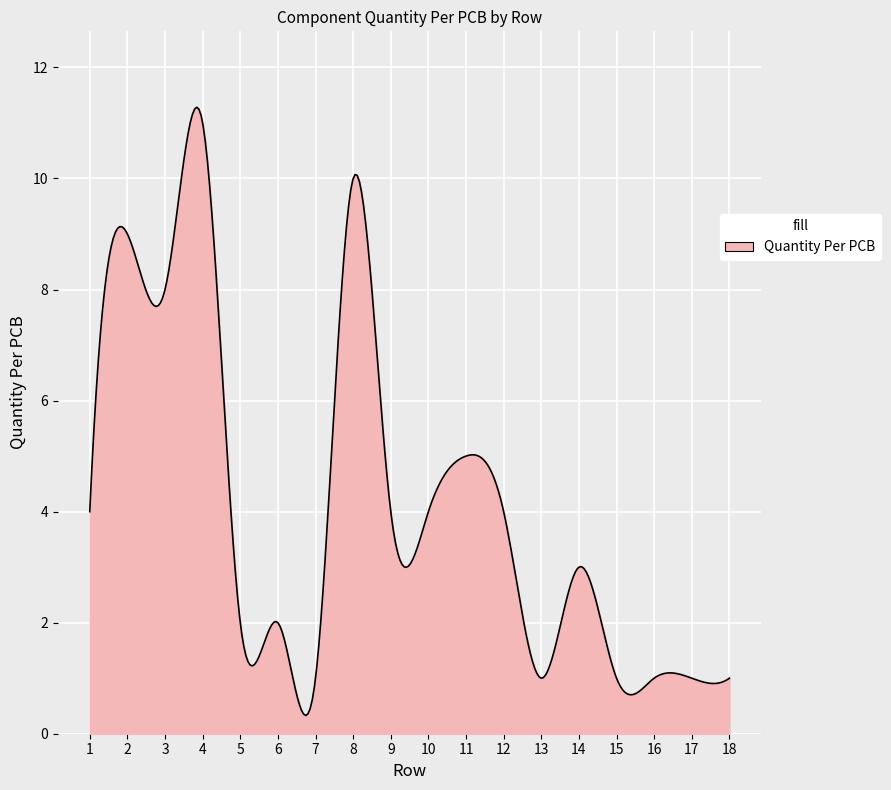

What is the difference between the maximum and minimum values?

11.0